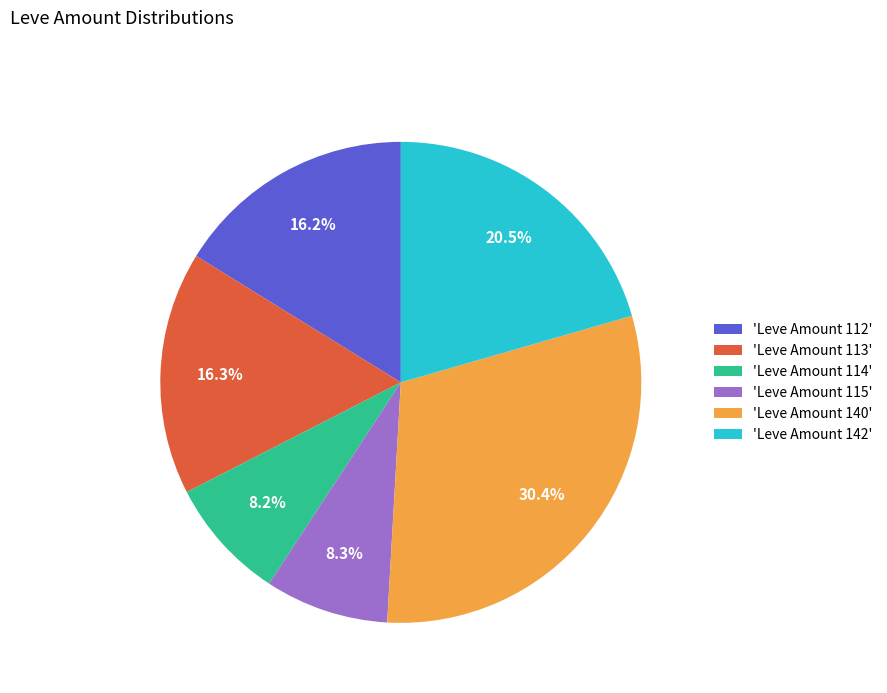

Count the number of slices in the pie.

6